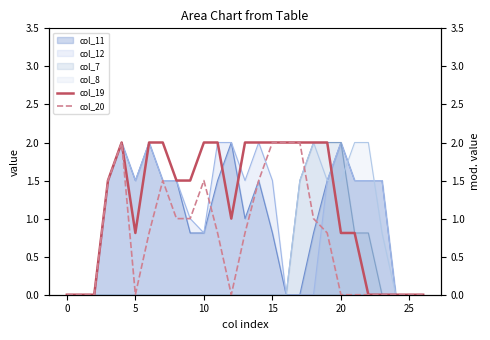

True or false: col_7 has a value of 0.0 at 25.

True